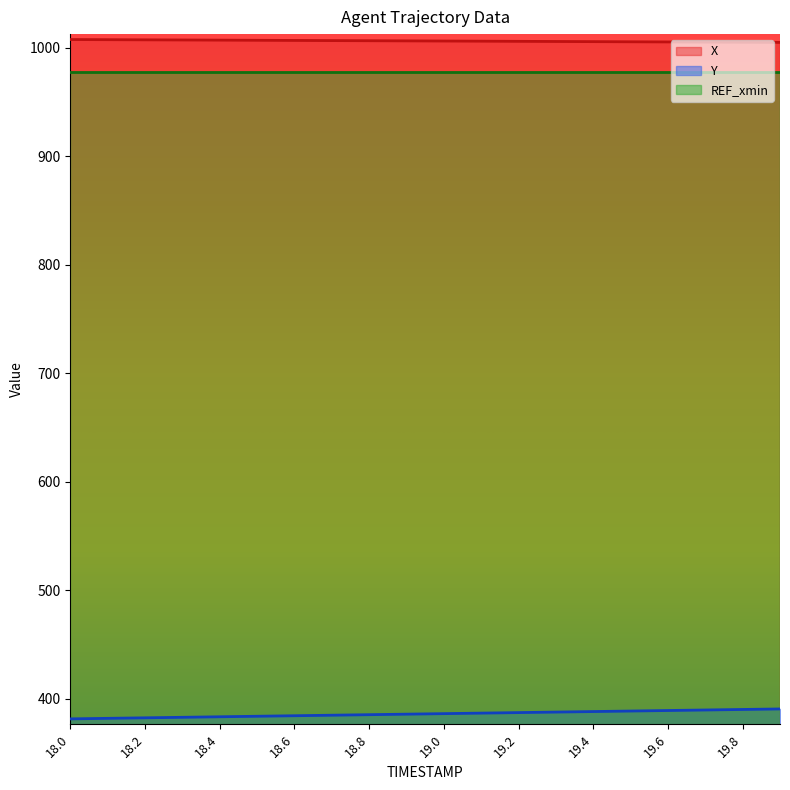

What position from the right is 19.6?

4